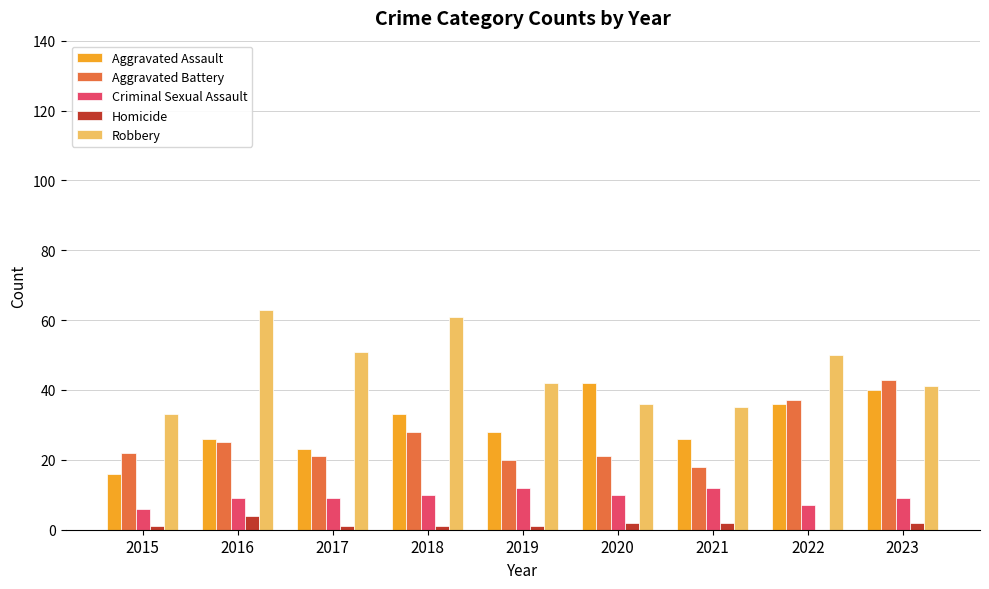

True or false: Criminal Sexual Assault has a value of 6 at 2015.

True